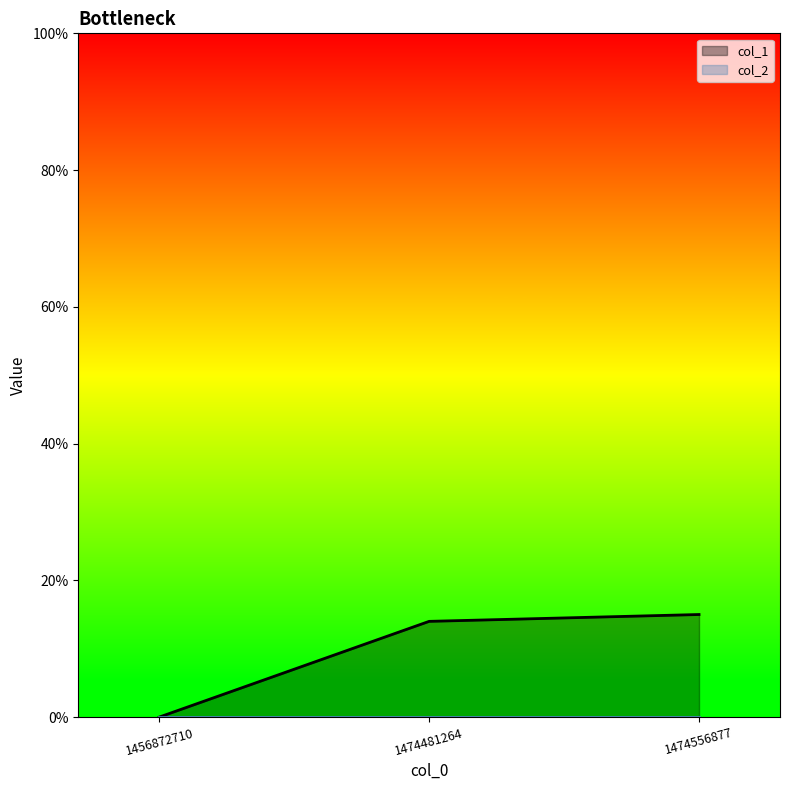

Rank the categories by value from lowest to highest.

1456872710, 1474481264, 1474556877